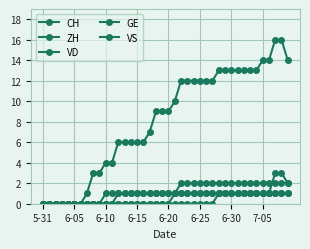

Reading left to right, what are all the values shown in this chart?

CH: 0	0	0	0	0	0	0	1	3	3	4	4	6	6	6	6	6	7	9	9	9	10	12	12	12	12	12	12	13	13	13	13	13	13	13	14	14	16	16	14
ZH: 0	0	0	0	0	0	0	0	0	0	0	0	0	0	0	0	0	0	0	0	0	0	0	0	0	0	0	0	1	1	1	1	1	1	1	1	1	3	3	2
VD: 0	0	0	0	0	0	0	0	0	0	0	0	0	0	0	0	0	0	0	0	0	1	2	2	2	2	2	2	2	2	2	2	2	2	2	2	2	2	2	2
GE: 0	0	0	0	0	0	0	0	0	0	1	1	1	1	1	1	1	1	1	1	1	1	1	1	1	1	1	1	1	1	1	1	1	1	1	1	1	1	1	1
VS: 0	0	0	0	0	0	0	0	0	0	0	0	1	1	1	1	1	1	1	1	1	1	1	1	1	1	1	1	1	1	1	1	1	1	1	1	1	1	1	1